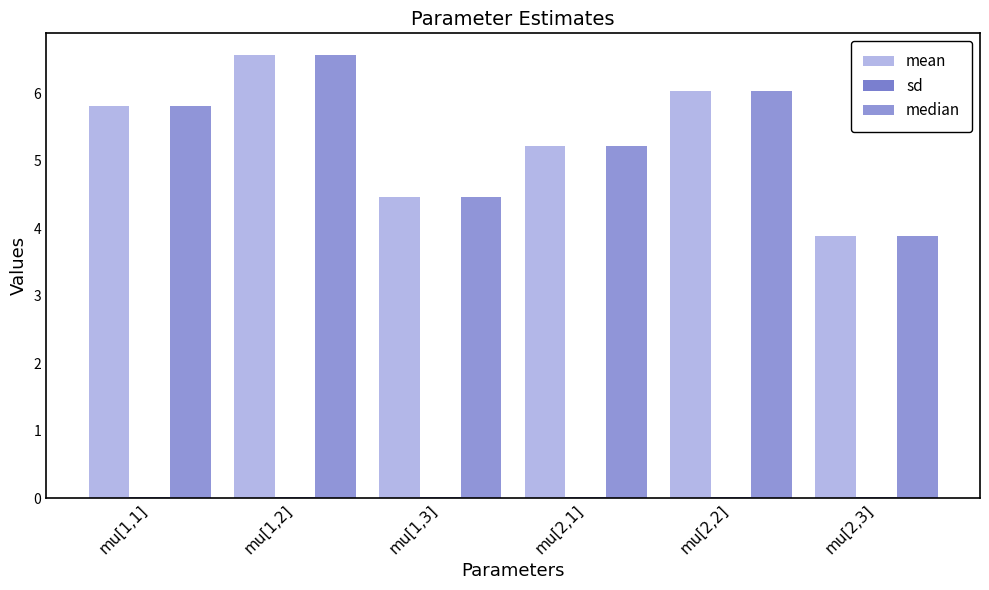

At which label does mean reach its peak?

mu[1,2]